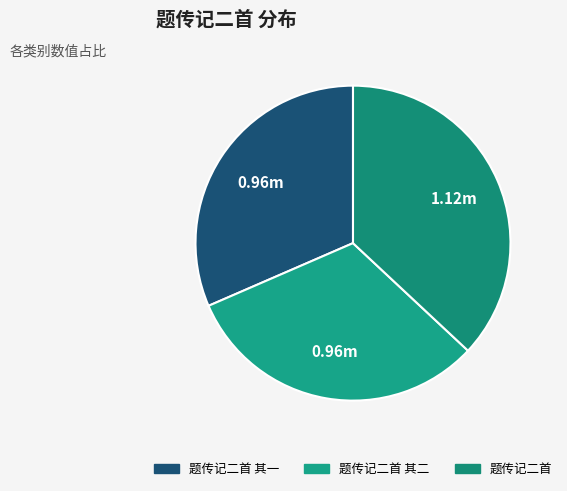

How many slices are in this pie chart?

3